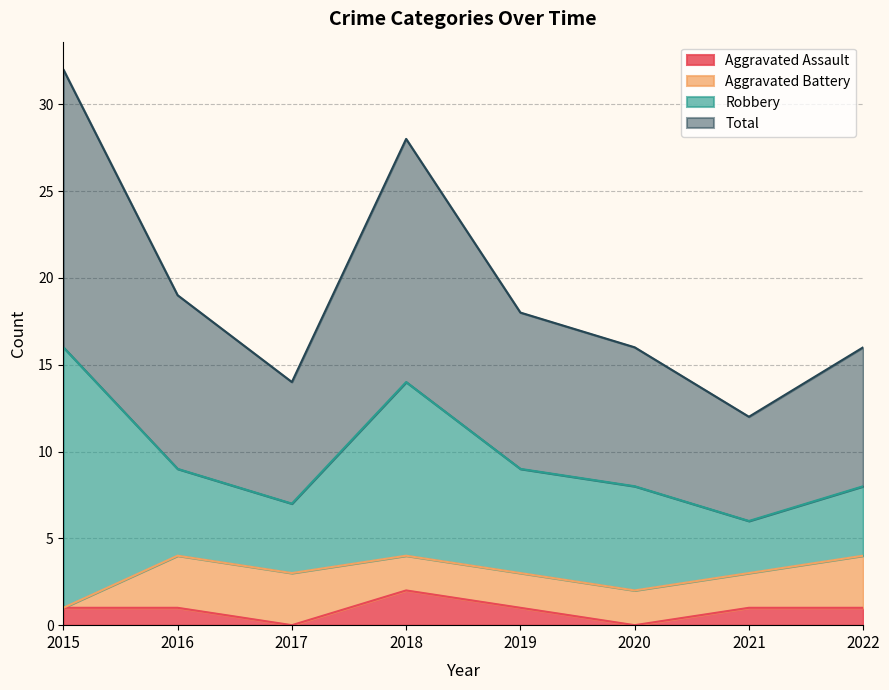

List the labels in order of Total value, smallest first.

2021, 2017, 2020, 2022, 2019, 2016, 2018, 2015